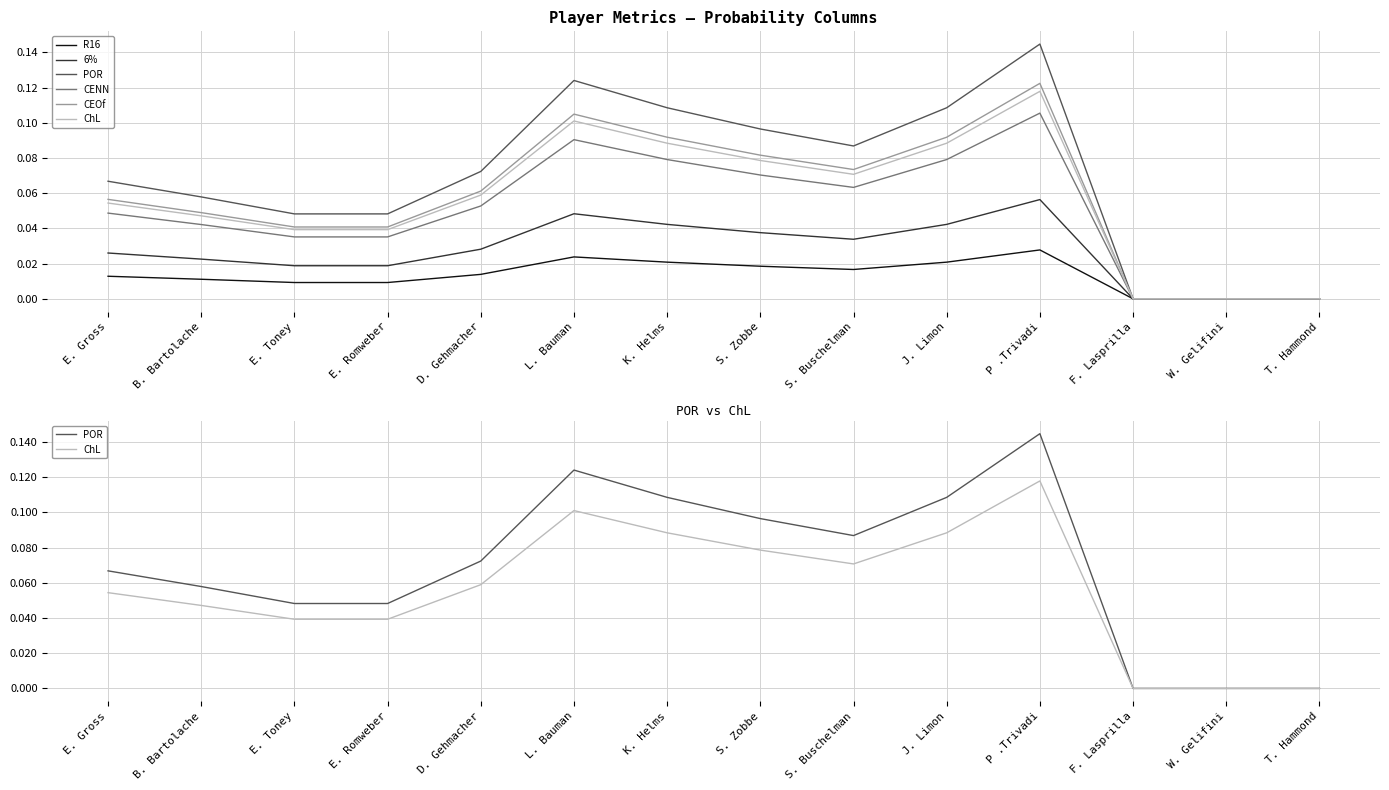

True or false: POR and R16 cross at least once.

False